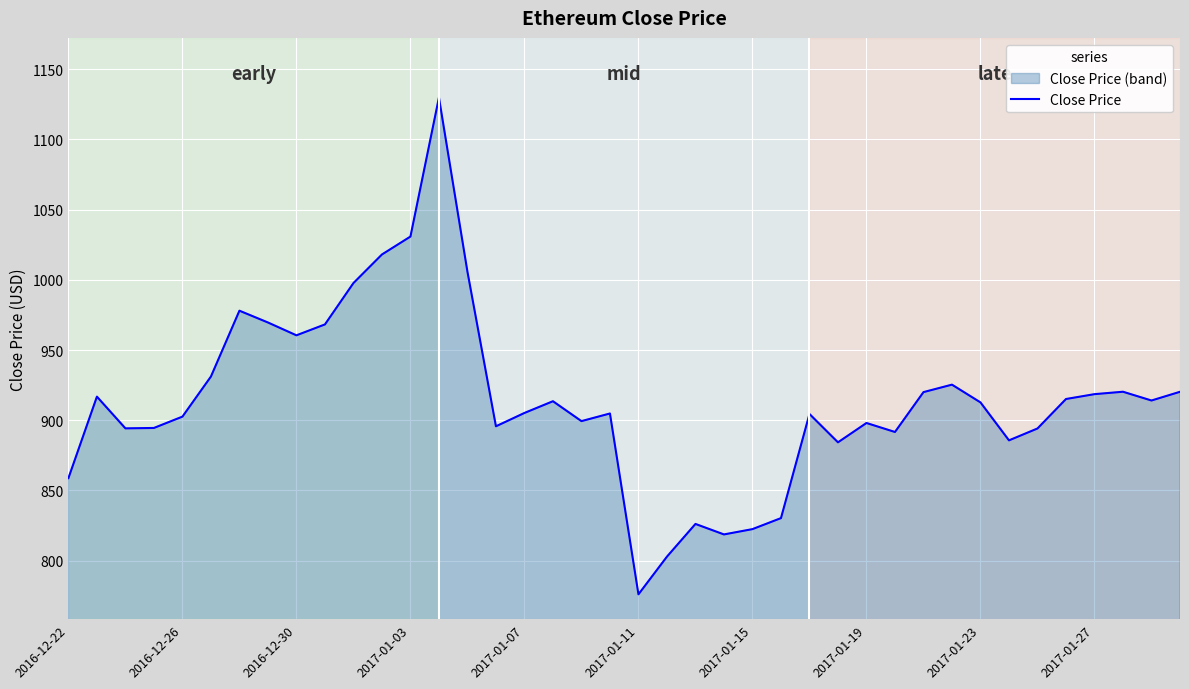

Read the value at 2017-01-07.

905.2